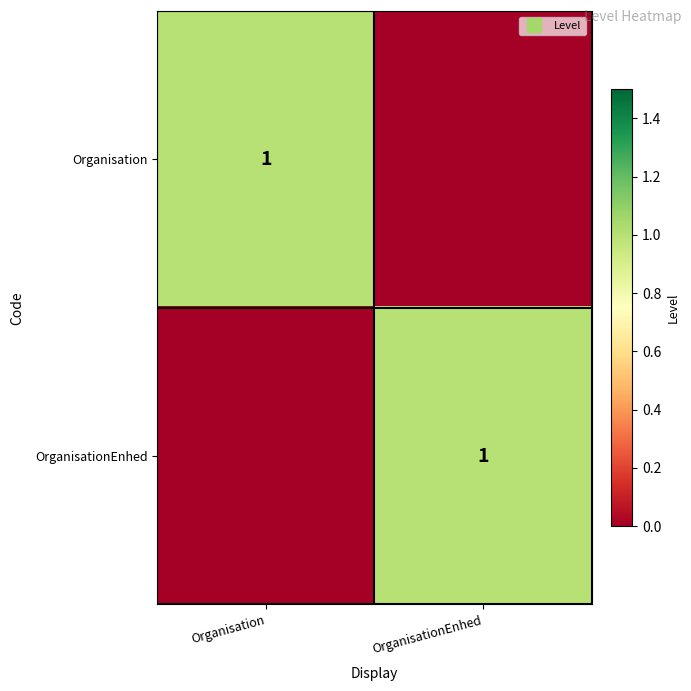

The Organisation series shows 0 at Organisation. True or false?

False